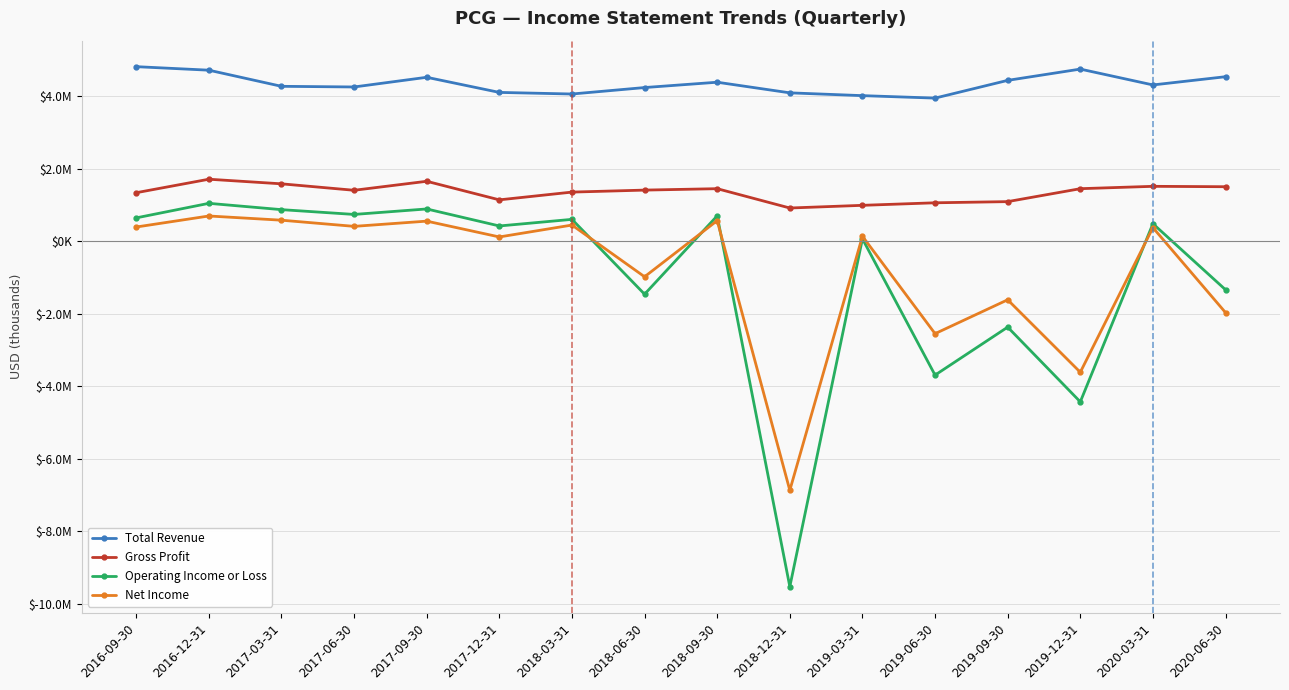

What is the label of the 7th point from the left?

2018-03-31